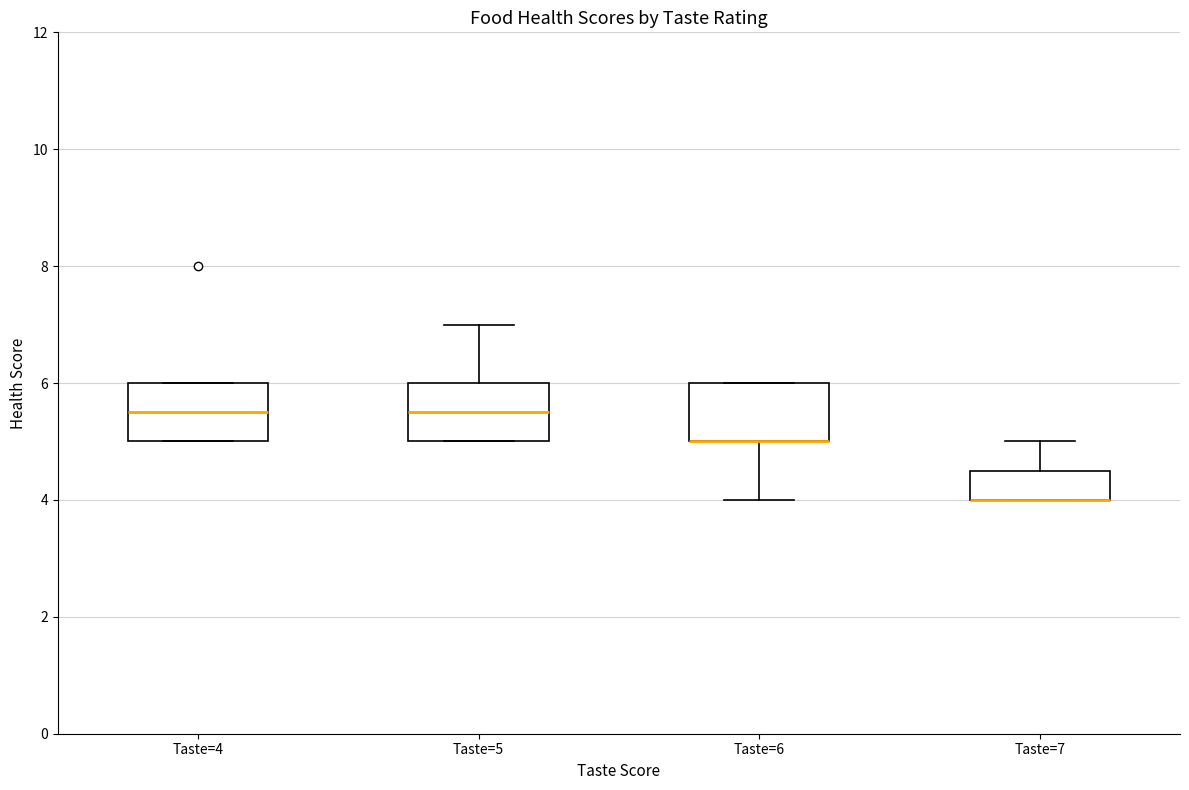

Reading left to right, read every box against the y-axis: the position of its median line, the range the box covers, and the ends of its whiskers. The values are not printed on the chart, so give them approximately, as read against the axis.

Taste=4: median 5.6, box 5.0 to 6.0, whiskers 5.0 to 6.0
Taste=5: median 5.6, box 5.0 to 6.0, whiskers 5.0 to 7.0
Taste=6: median 5.0 (drawn on the box's lower edge), box 5.0 to 6.0, whiskers 4.0 to 6.0
Taste=7: median 4.0 (drawn on the box's lower edge), box 4.0 to 4.6, whiskers 4.0 to 5.0